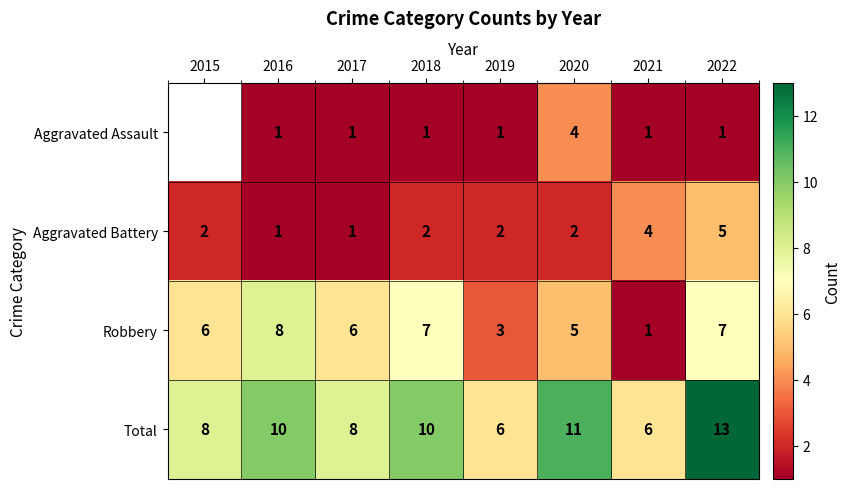

Is the value of Aggravated Assault at 2017 greater than the value of Total at 2020?

No